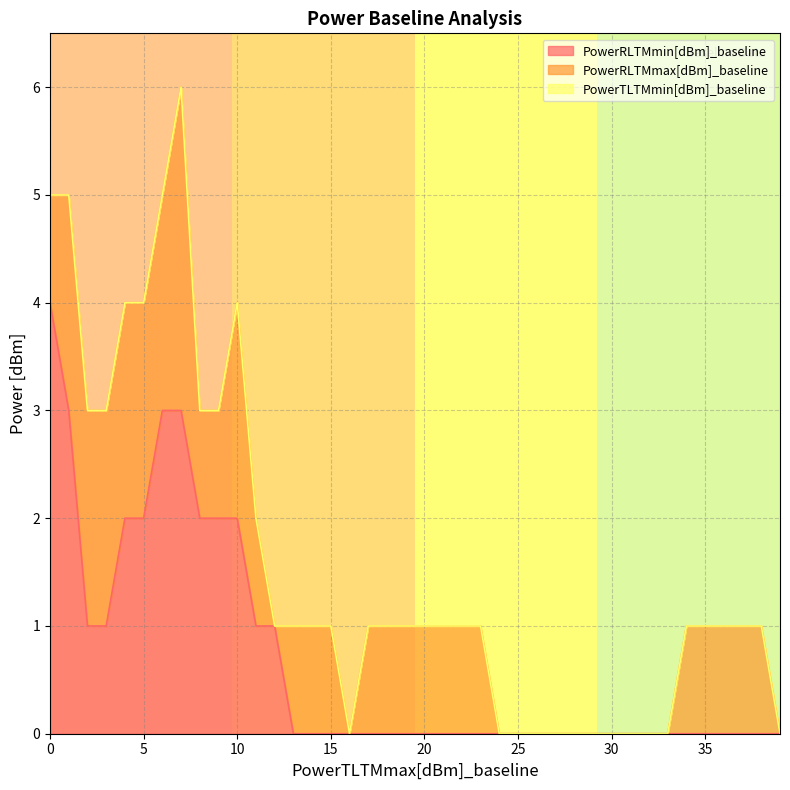

The value of PowerRLTMmin[dBm]_baseline at 30 is 0. True or false?

True